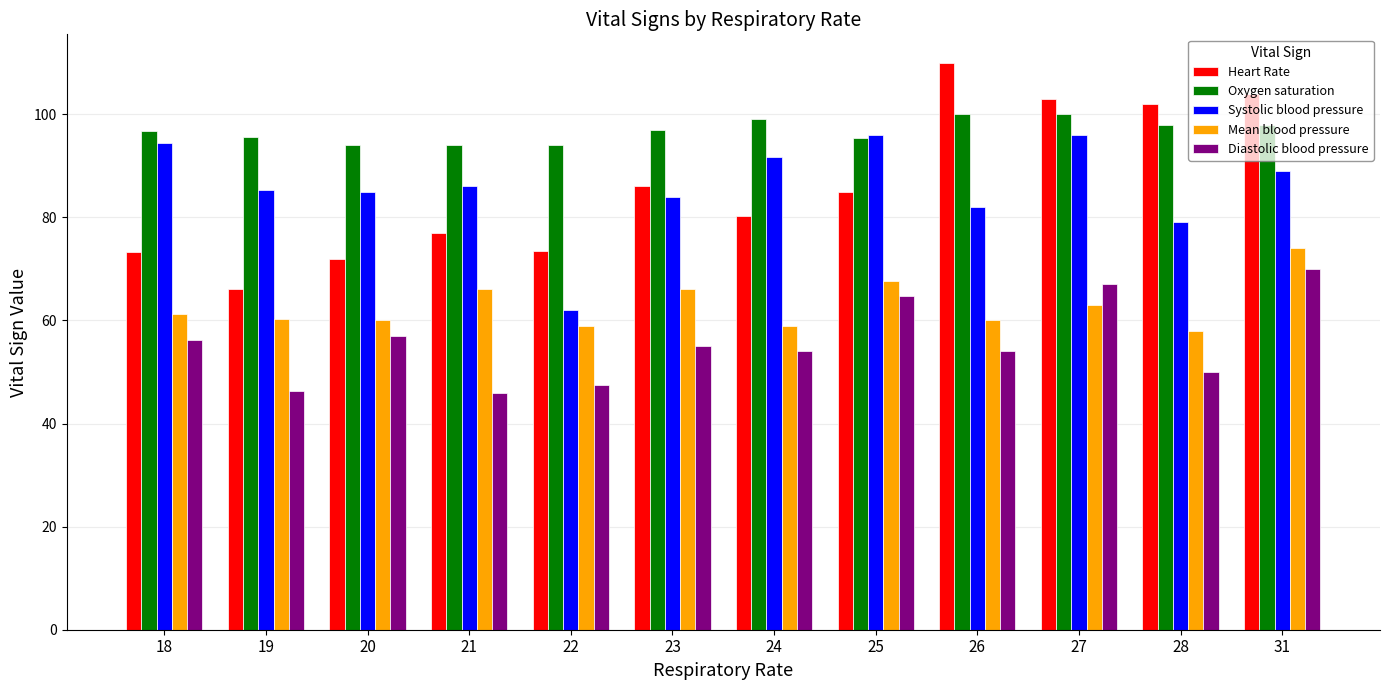

Which series has the largest total across all categories?

Oxygen saturation